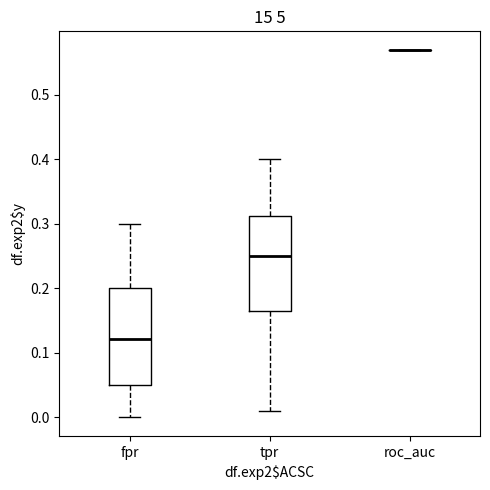

Reading left to right, read every box against the y-axis: the position of its median line, the range the box covers, and the ends of its whiskers. The values are not printed on the chart, so give them approximately, as read against the axis.

fpr: median 0.12, box 0.05 to 0.20, whiskers 0.00 to 0.30
tpr: median 0.25, box 0.17 to 0.31, whiskers 0.01 to 0.40
roc_auc: box collapsed to a line at 0.57, whiskers 0.57 to 0.57